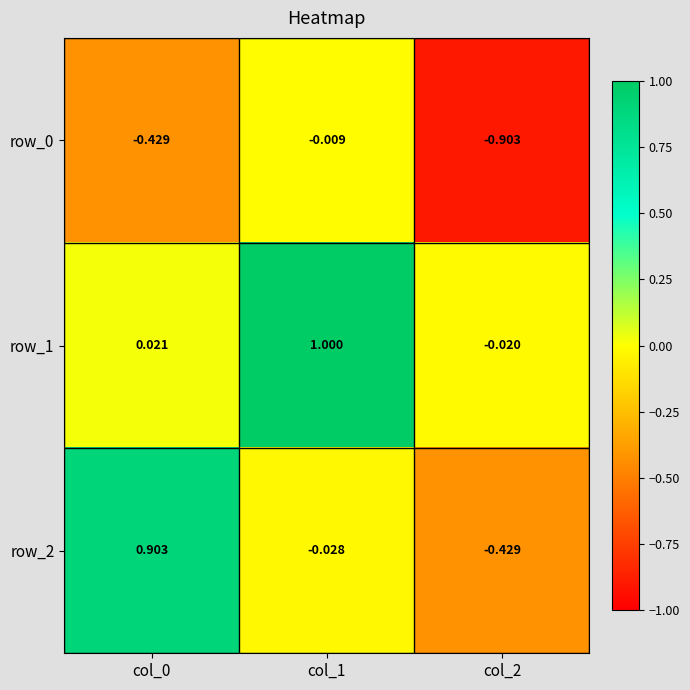

Which series has the largest total across all categories?

row_1